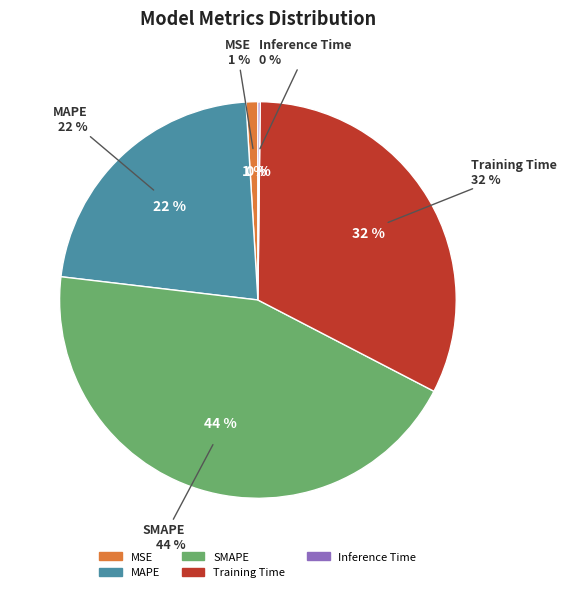

What percentage is the SMAPE slice, to the nearest percent?

44%